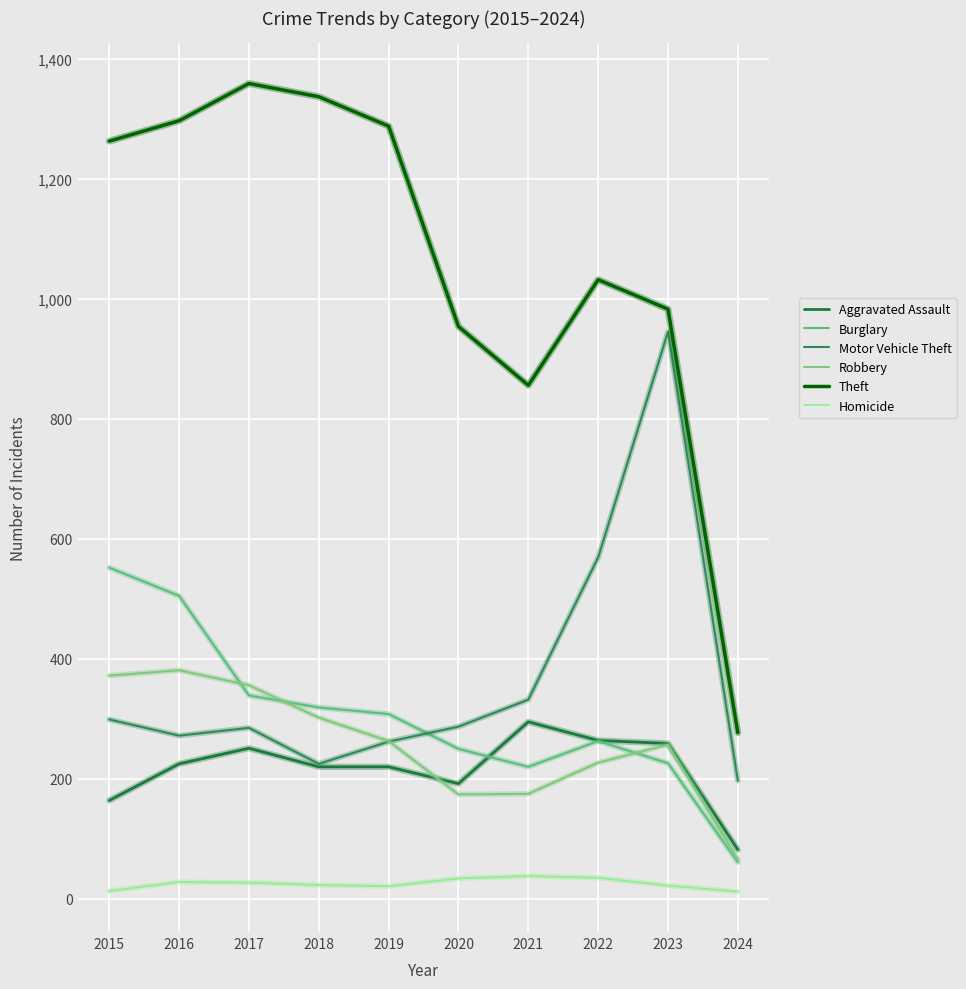

Does the chart display data point markers on the line(s)?

No